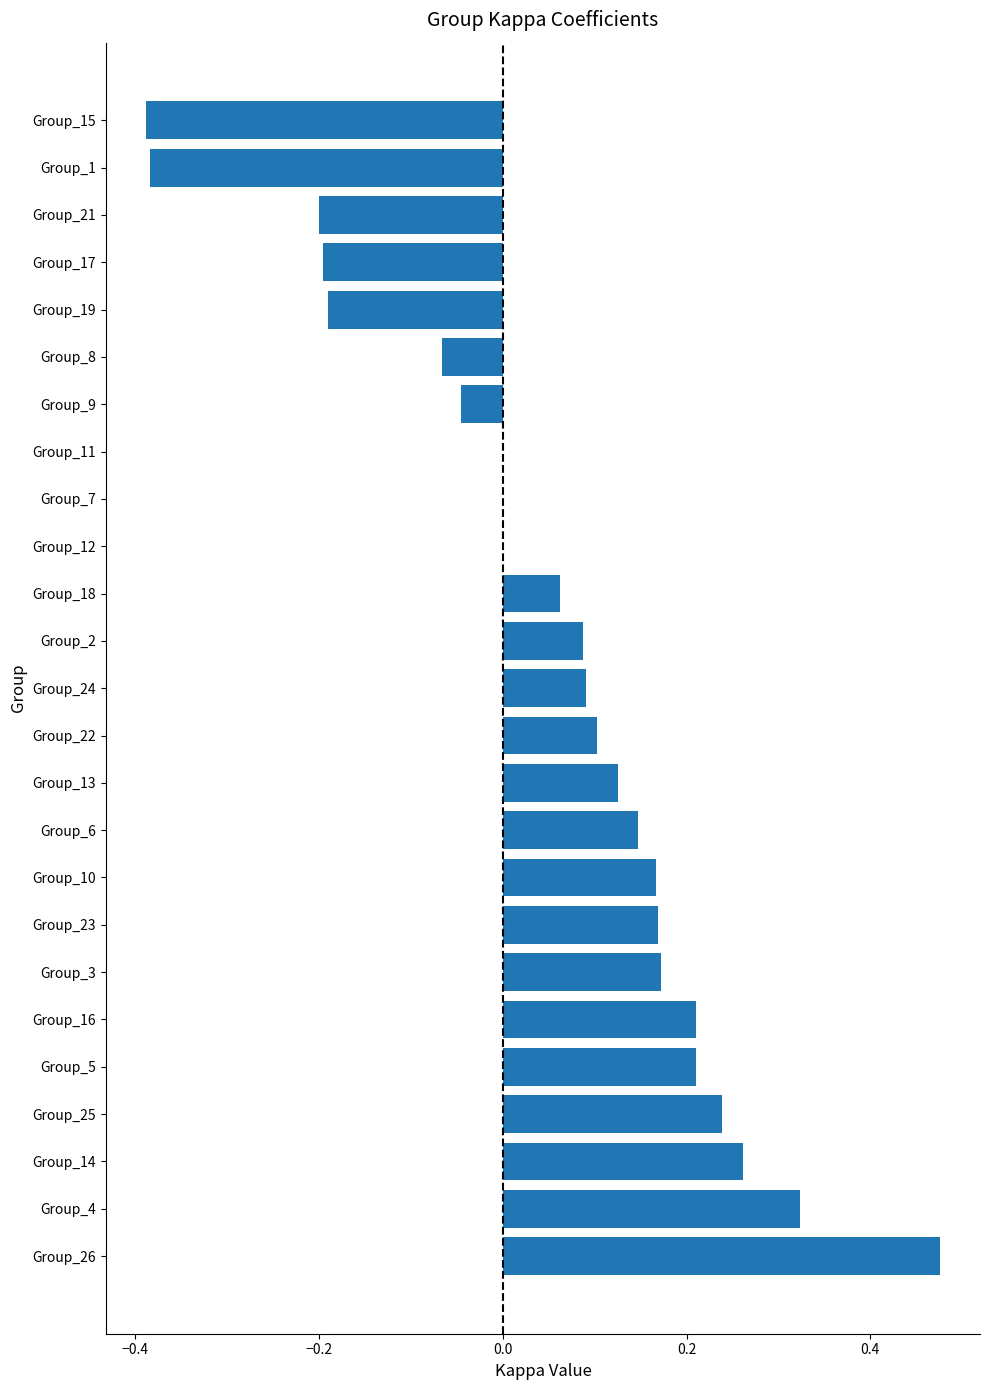

How many categories are shown in the chart?

25